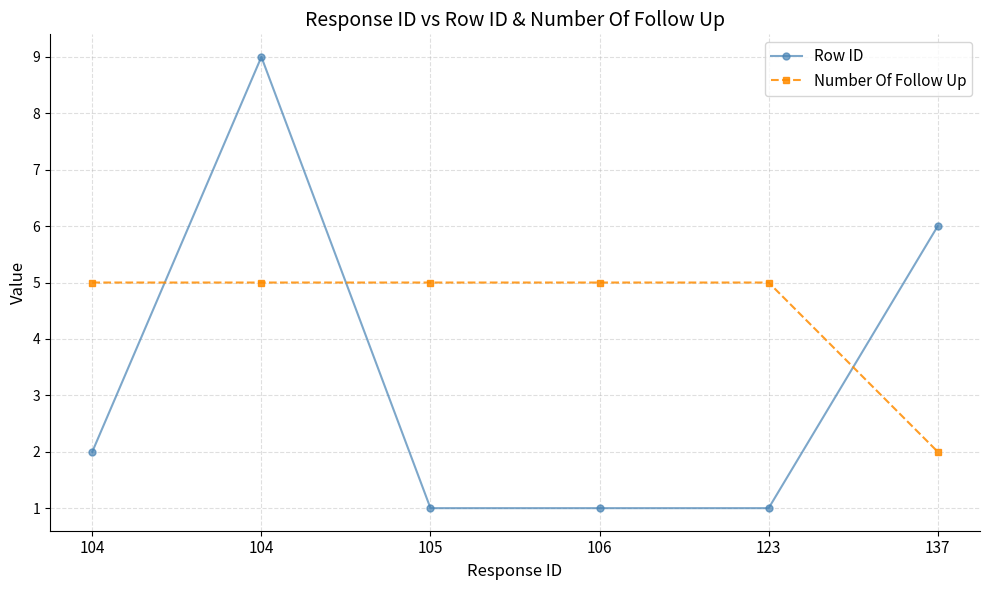

Which category has the lowest value across all series?

105